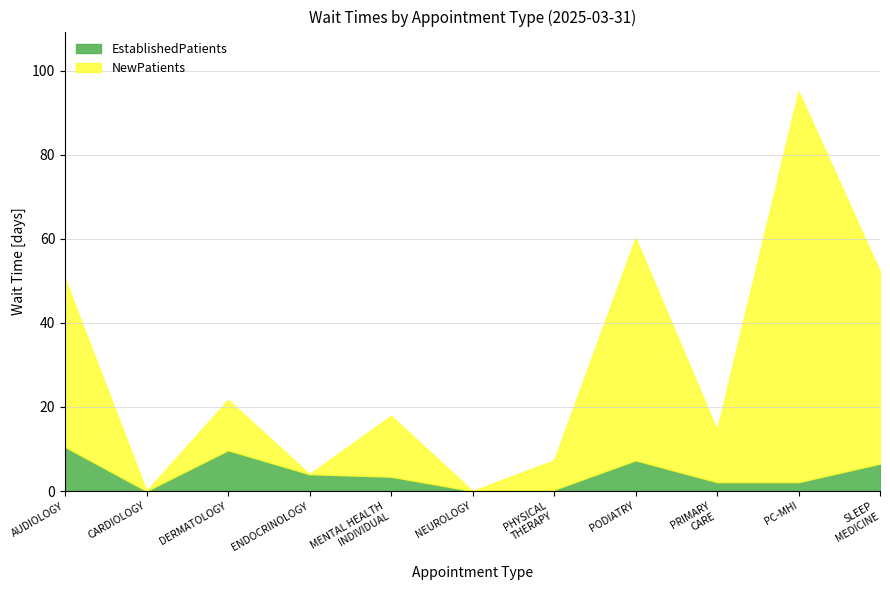

How many interior local valleys does the EstablishedPatients series have?

2